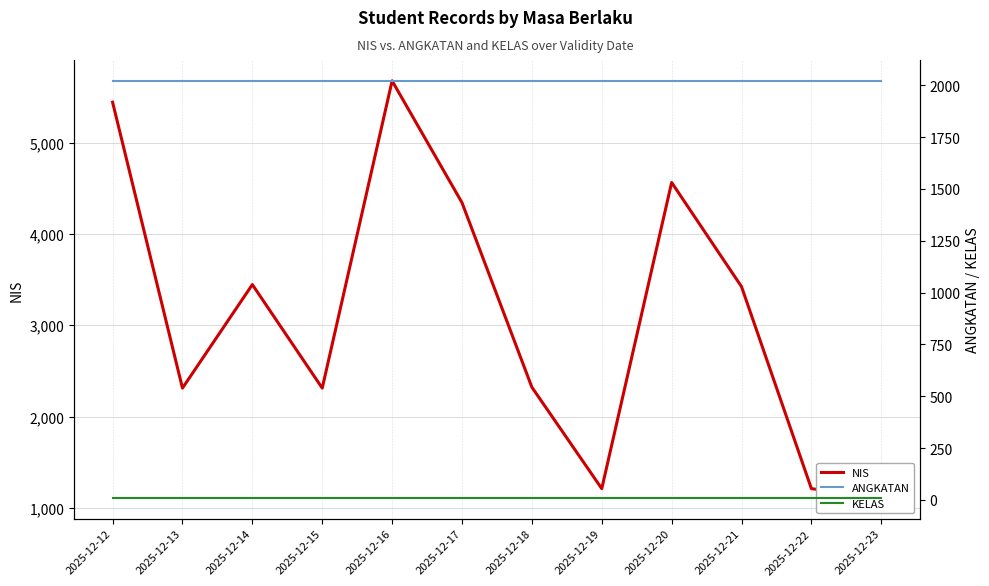

What is the greatest value displayed?

5677